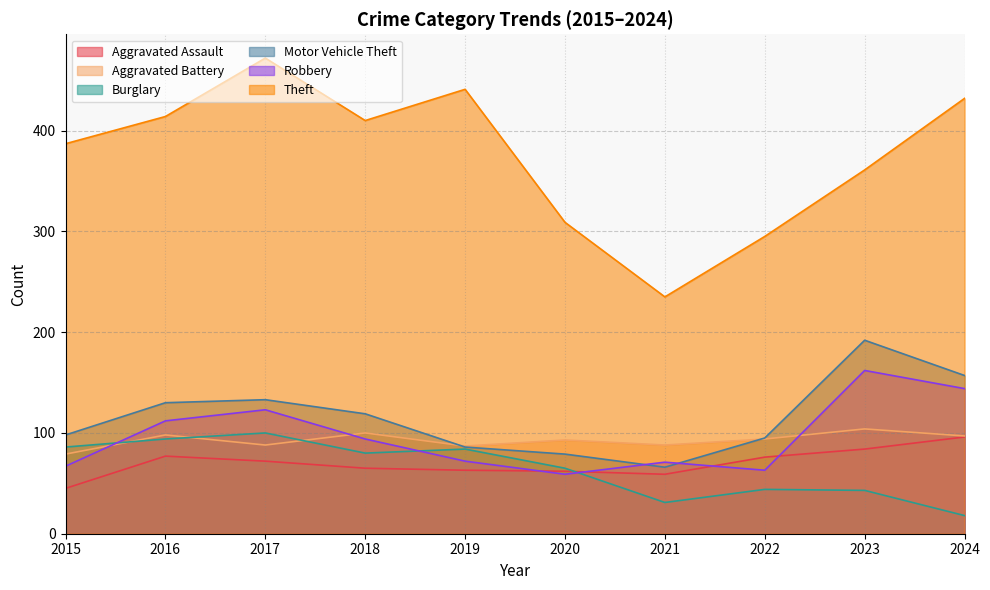

What is the approximate value of Aggravated Battery at 2022, to the nearest 10?

90